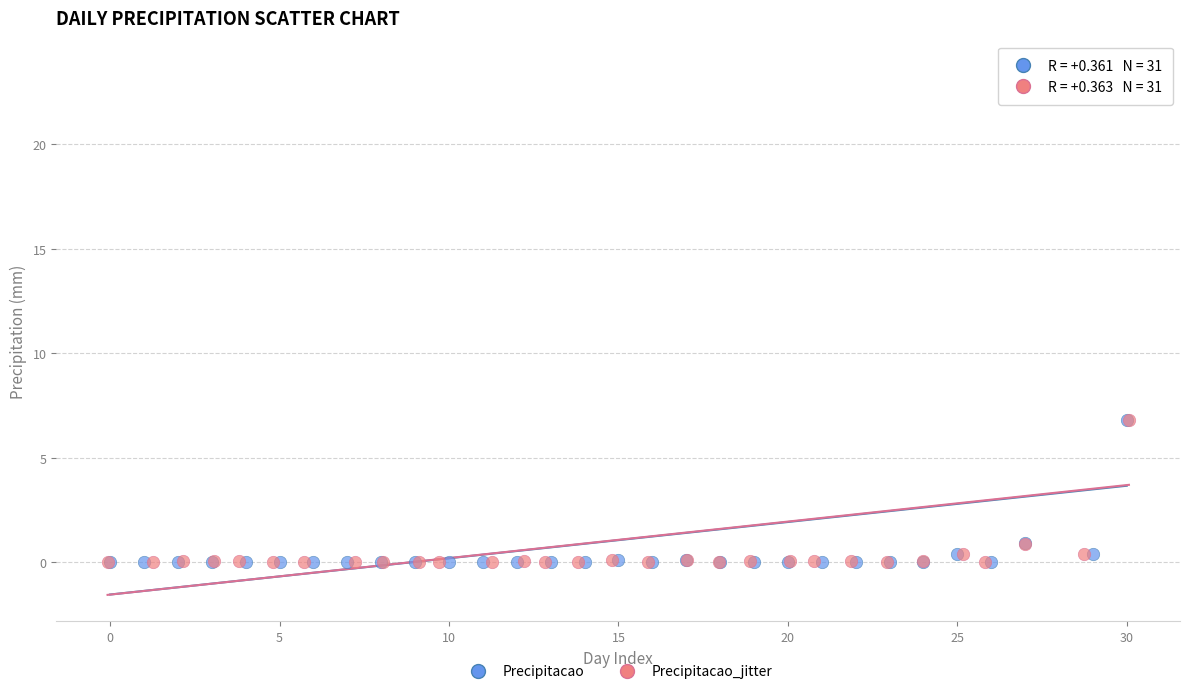

What are all the series names shown in the legend?

Precipitacao, Precipitacao_jitter